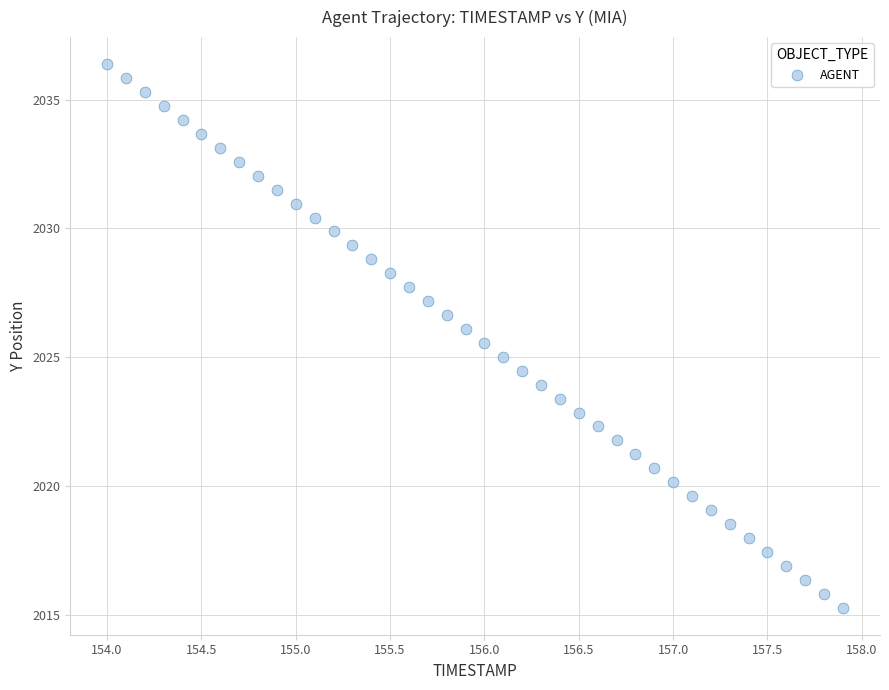

What is the range of Y values (max minus min)?

21.1